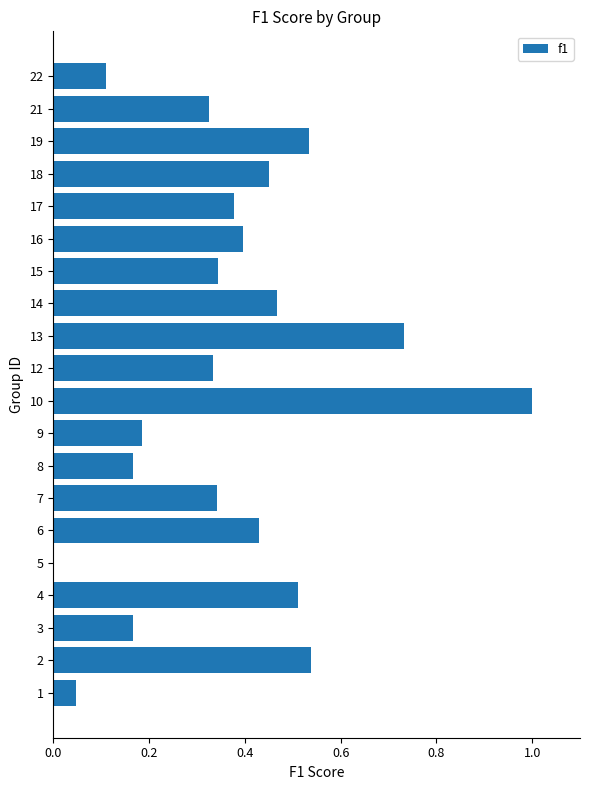

The value at 12 is 0.2. True or false?

False